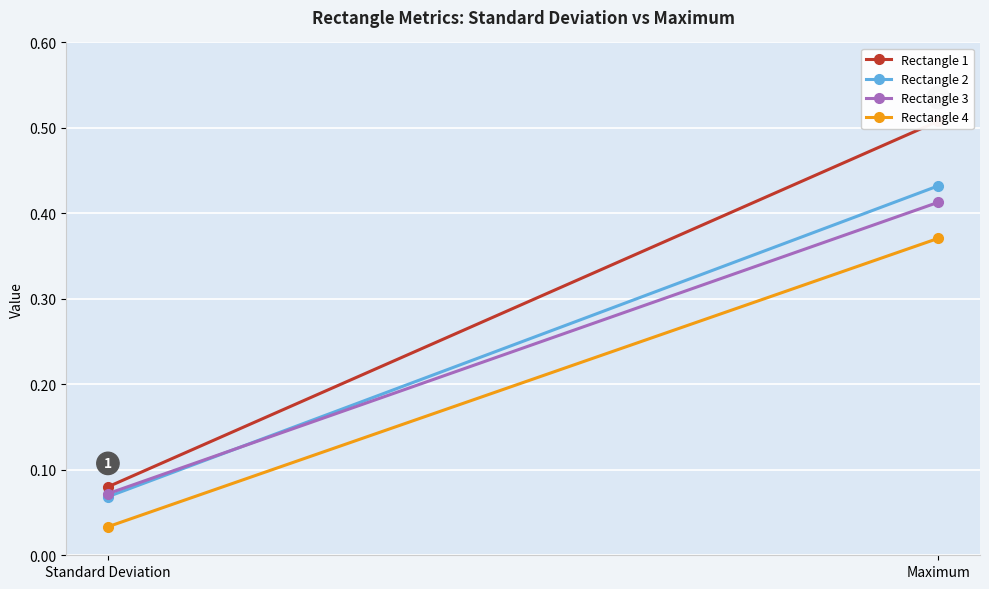

What position from the left is Maximum?

2